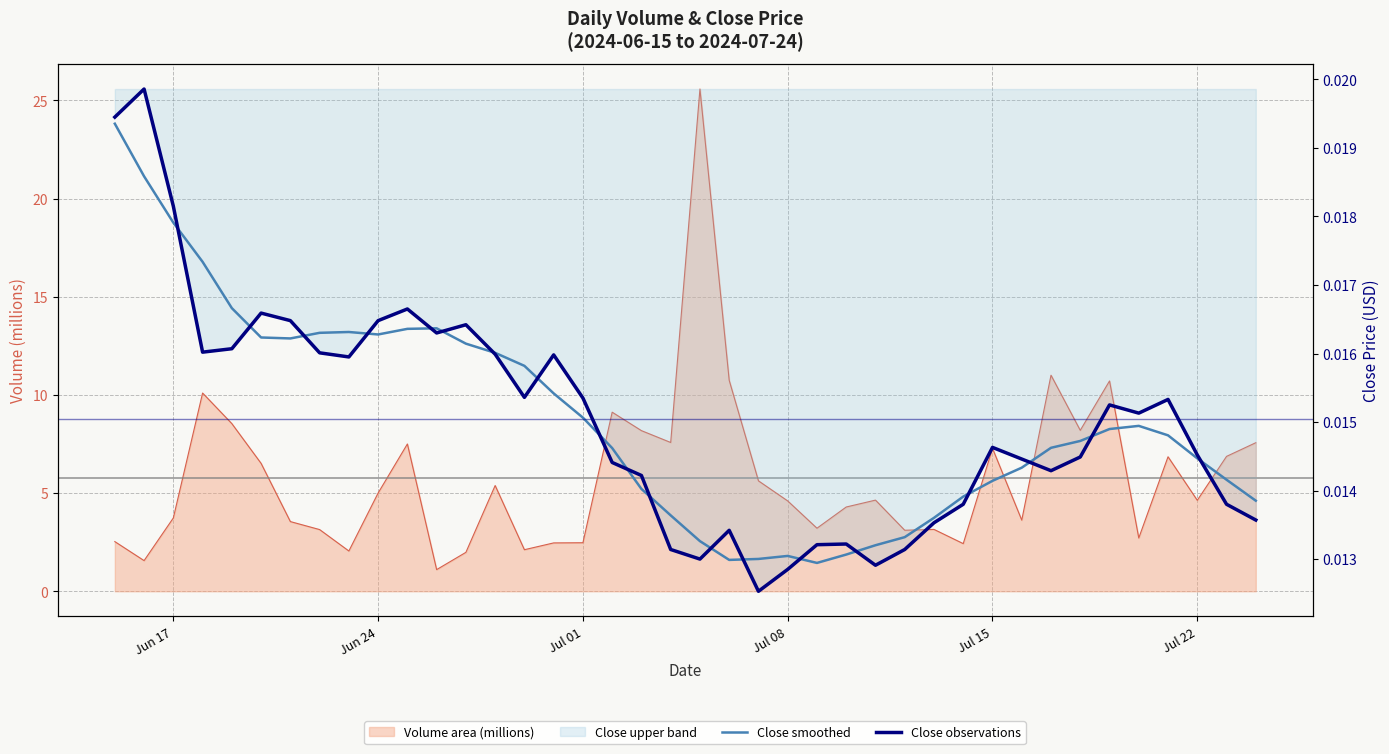

Which series ends up on top after the final intersection of Close (observations) and Close (smoothed median)?

Close (smoothed median)